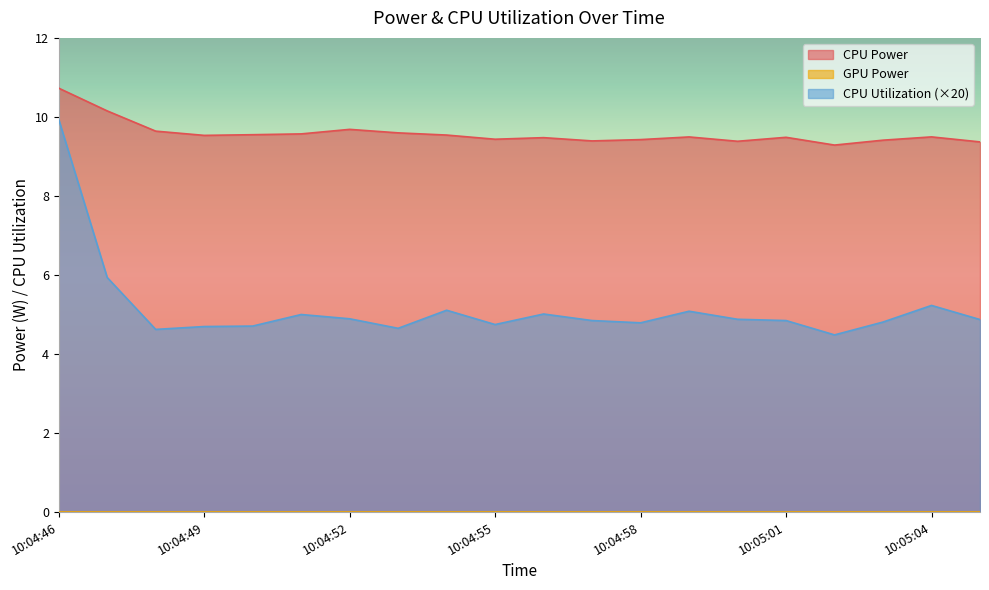

True or false: CPU Power has a value of 14.4 at 10:04:54.

False